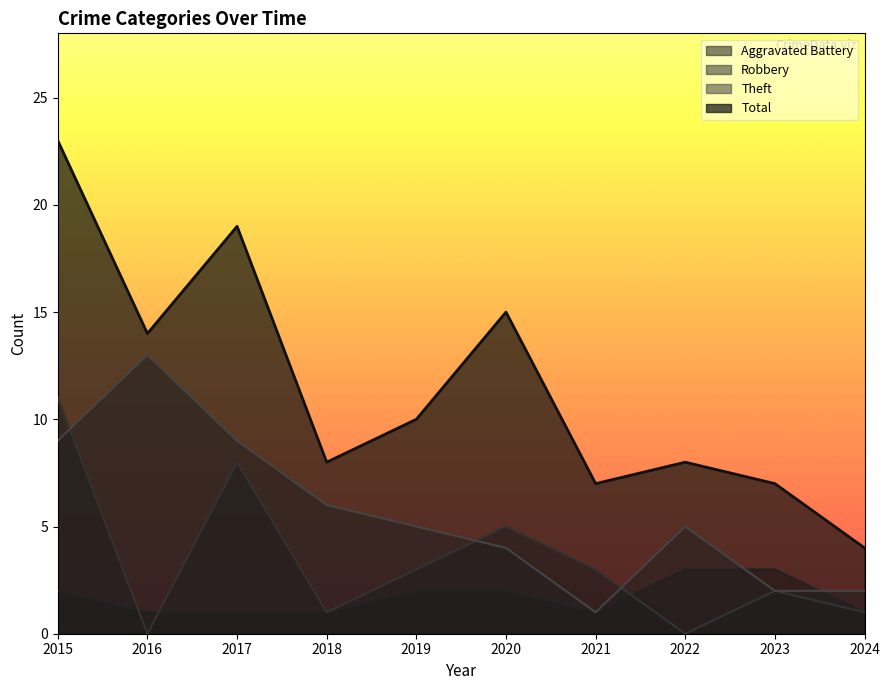

Reading right to left, list all the values displayed in this chart.

Aggravated Battery: 2024=1	2023=3	2022=3	2021=1	2020=2	2019=2	2018=1	2017=1	2016=1	2015=2
Robbery: 2024=1	2023=2	2022=0	2021=3	2020=5	2019=3	2018=1	2017=8	2016=0	2015=11
Theft: 2024=2	2023=2	2022=5	2021=1	2020=4	2019=5	2018=6	2017=9	2016=13	2015=9
Total: 2024=4	2023=7	2022=8	2021=7	2020=15	2019=10	2018=8	2017=19	2016=14	2015=23